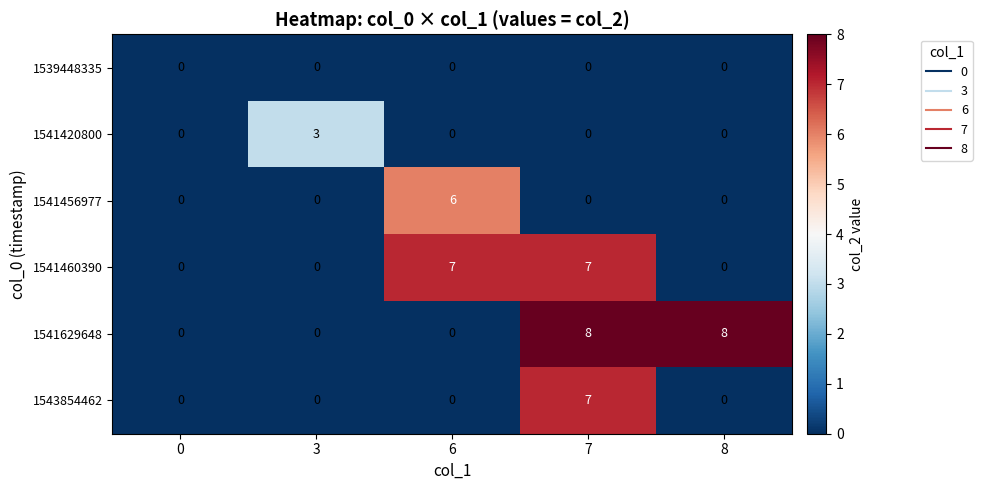

What is the difference between the 1543854462 values at 7 and 0?

7